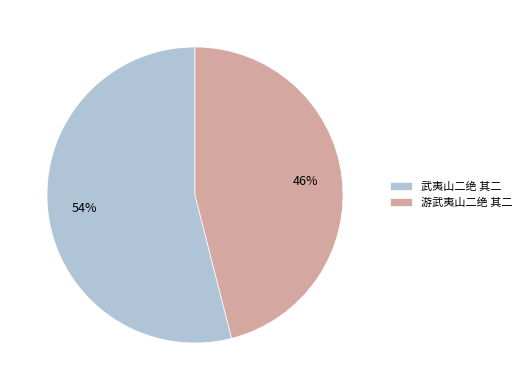

Which category has the smallest portion of the pie?

游武夷山二绝 其二